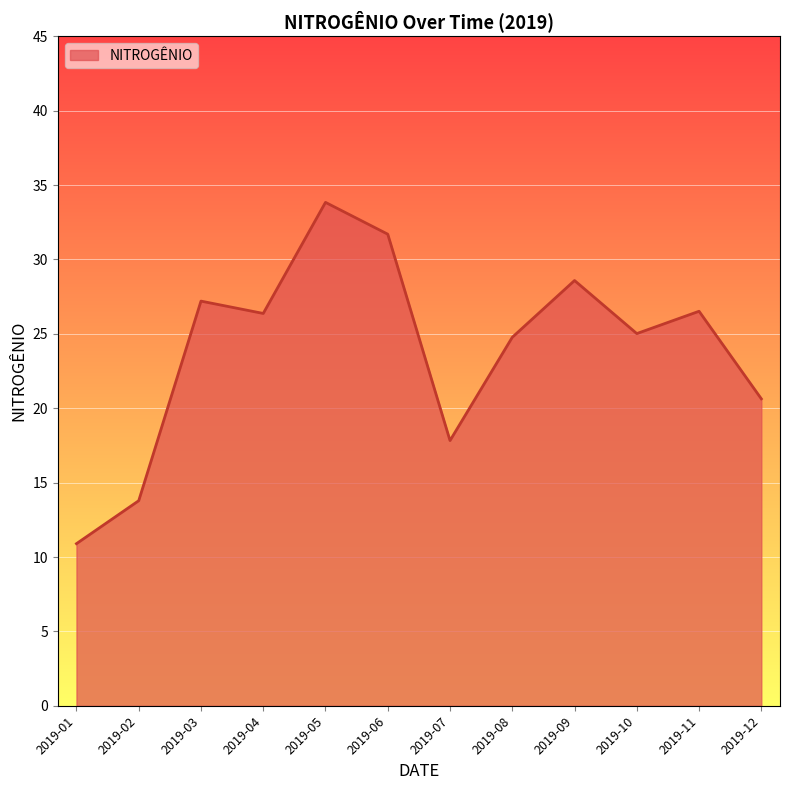

At which category does the chart reach its peak across all series?

2019-05